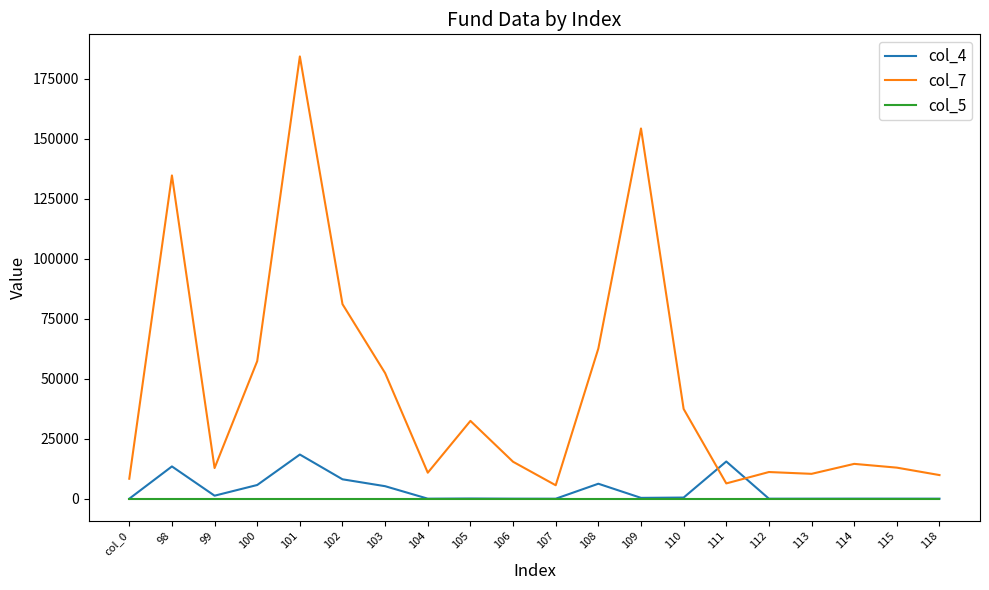

List the series in order of their peak value, highest first.

col_7, col_4, col_5